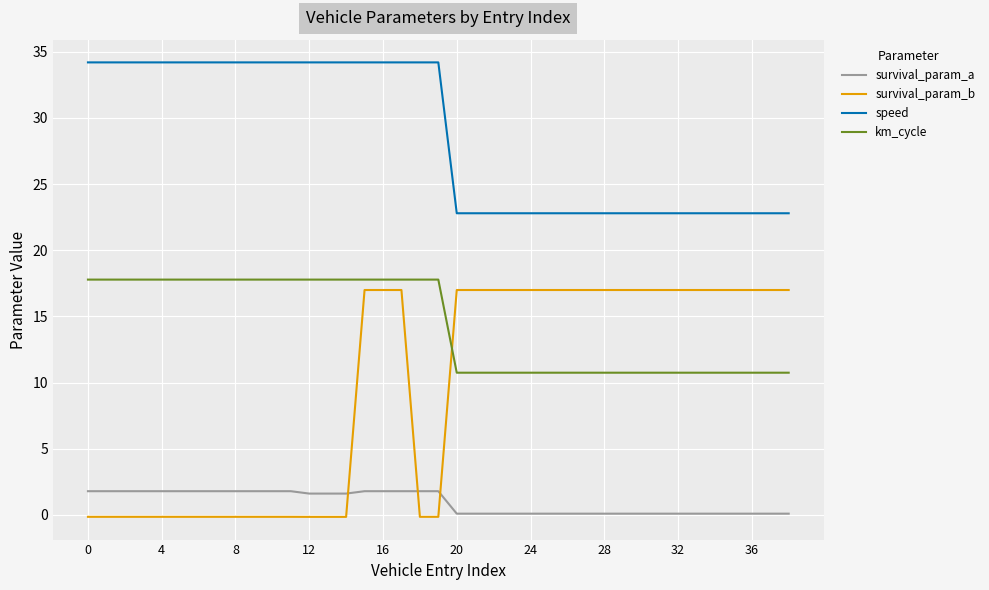

Reading right to left, transcribe all the data shown in this chart.

survival_param_a: 0.1	0.1	0.1	0.1	0.1	0.1	0.1	0.1	0.1	0.1	0.1	0.1	0.1	0.1	0.1	0.1	0.1	0.1	0.1	1.8	1.8	1.8	1.8	1.8	1.6	1.6	1.6	1.8	1.8	1.8	1.8	1.8	1.8	1.8	1.8	1.8	1.8	1.8	1.8
survival_param_b: 17.0	17.0	17.0	17.0	17.0	17.0	17.0	17.0	17.0	17.0	17.0	17.0	17.0	17.0	17.0	17.0	17.0	17.0	17.0	-0.1	-0.1	17.0	17.0	17.0	-0.1	-0.1	-0.1	-0.1	-0.1	-0.1	-0.1	-0.1	-0.1	-0.1	-0.1	-0.1	-0.1	-0.1	-0.1
speed: 22.8	22.8	22.8	22.8	22.8	22.8	22.8	22.8	22.8	22.8	22.8	22.8	22.8	22.8	22.8	22.8	22.8	22.8	22.8	34.2	34.2	34.2	34.2	34.2	34.2	34.2	34.2	34.2	34.2	34.2	34.2	34.2	34.2	34.2	34.2	34.2	34.2	34.2	34.2
km_cycle: 10.8	10.8	10.8	10.8	10.8	10.8	10.8	10.8	10.8	10.8	10.8	10.8	10.8	10.8	10.8	10.8	10.8	10.8	10.8	17.8	17.8	17.8	17.8	17.8	17.8	17.8	17.8	17.8	17.8	17.8	17.8	17.8	17.8	17.8	17.8	17.8	17.8	17.8	17.8